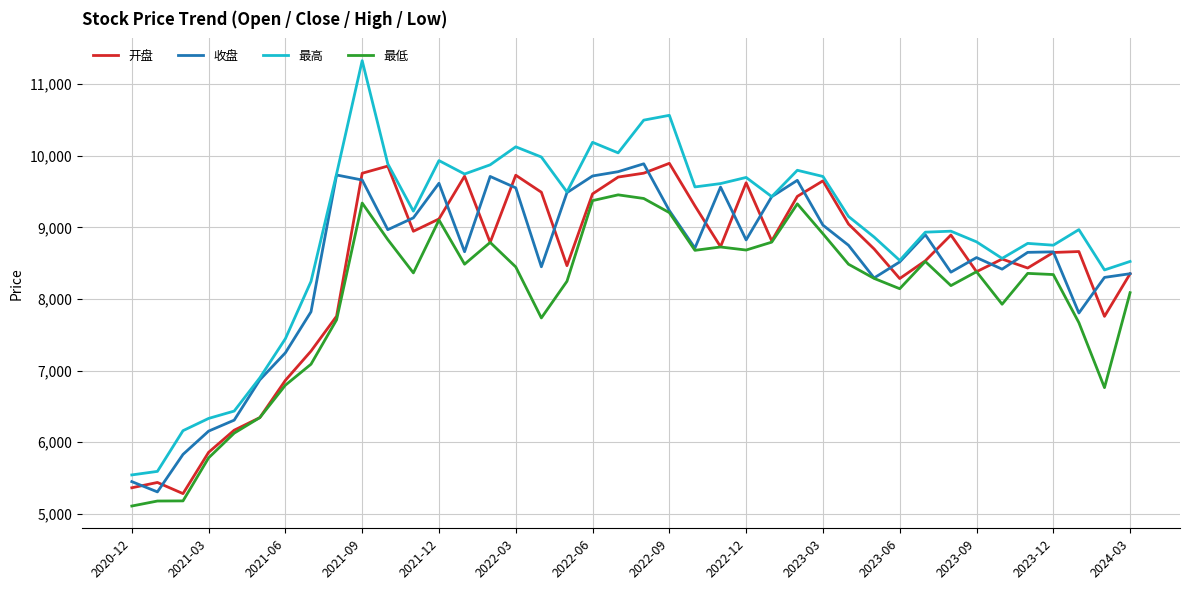

Which series has the largest range (max minus min)?

最高